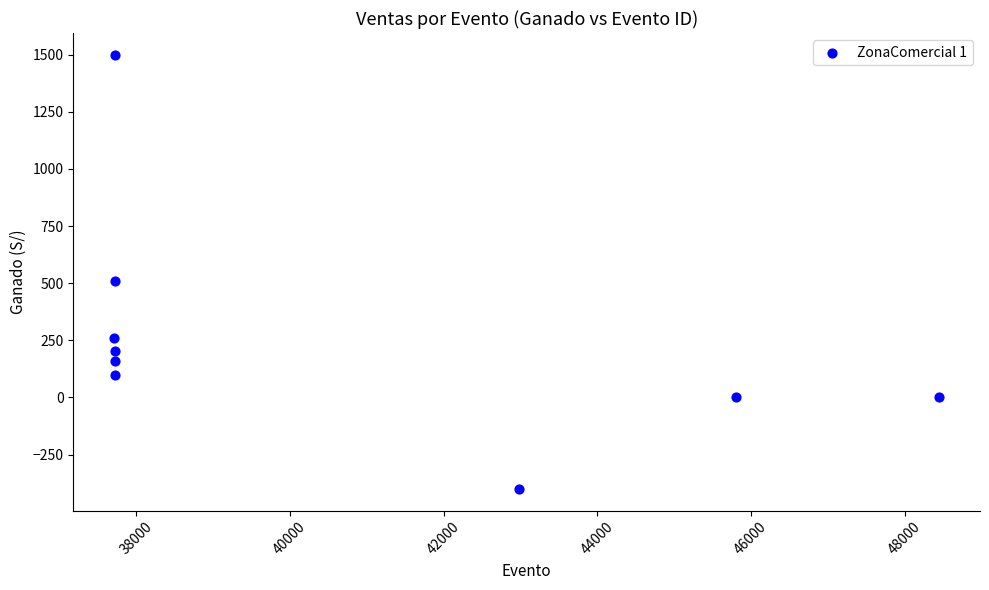

What Y value in the scatter plot is closest to 550?

510